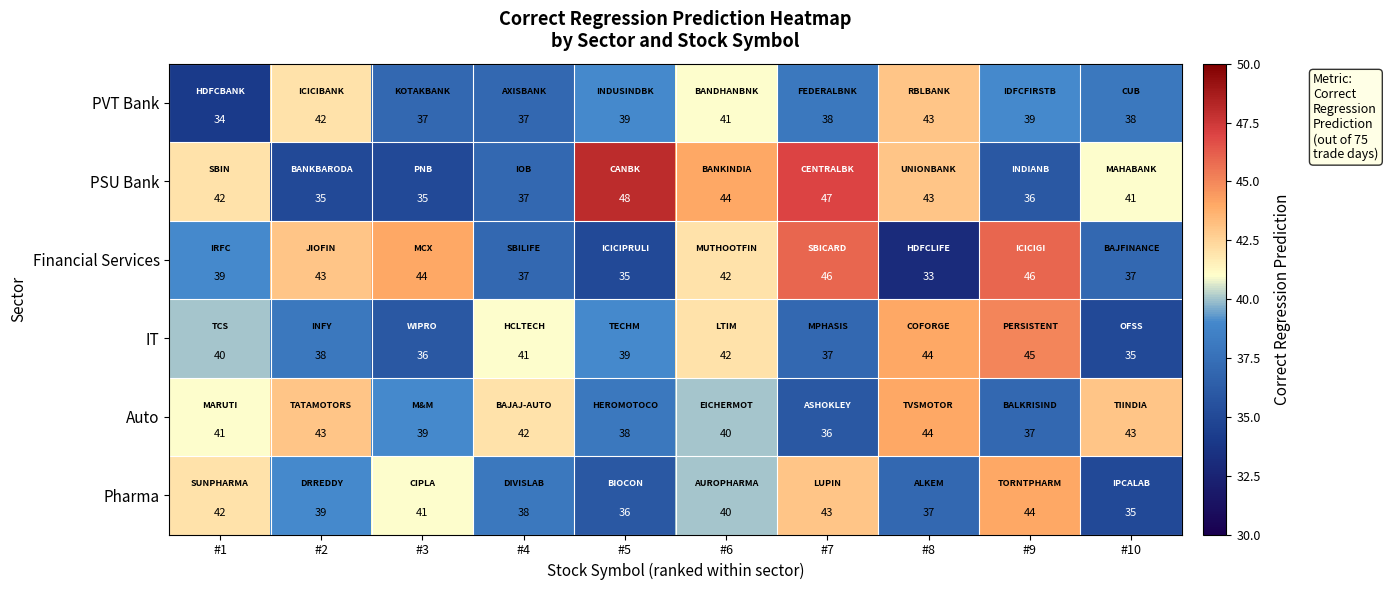

How many PVT Bank values are between 37 and 41?

7